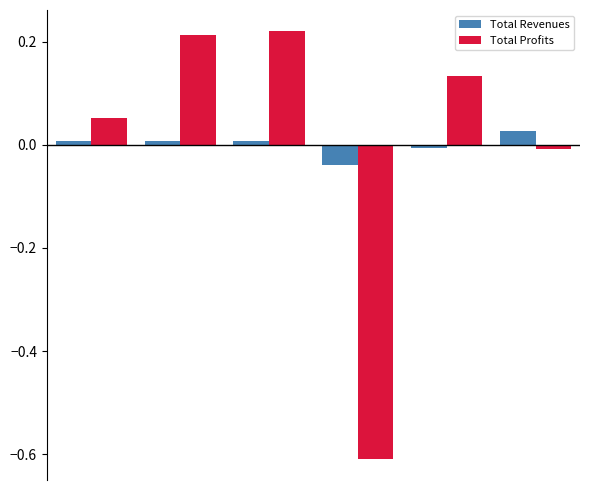

How many data points in Total Profits are less than 0?

2